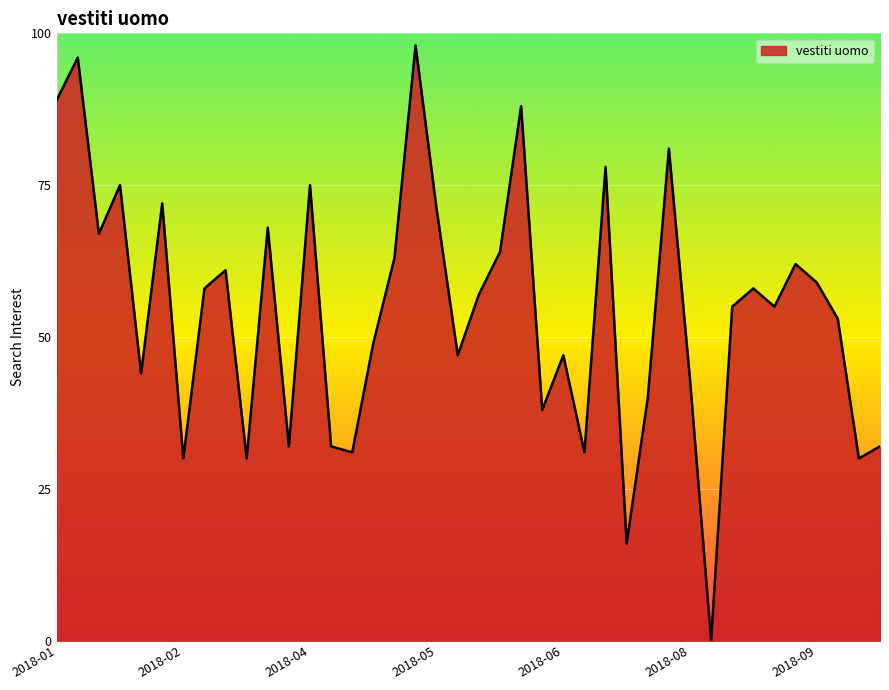

What is the greatest value displayed?

98